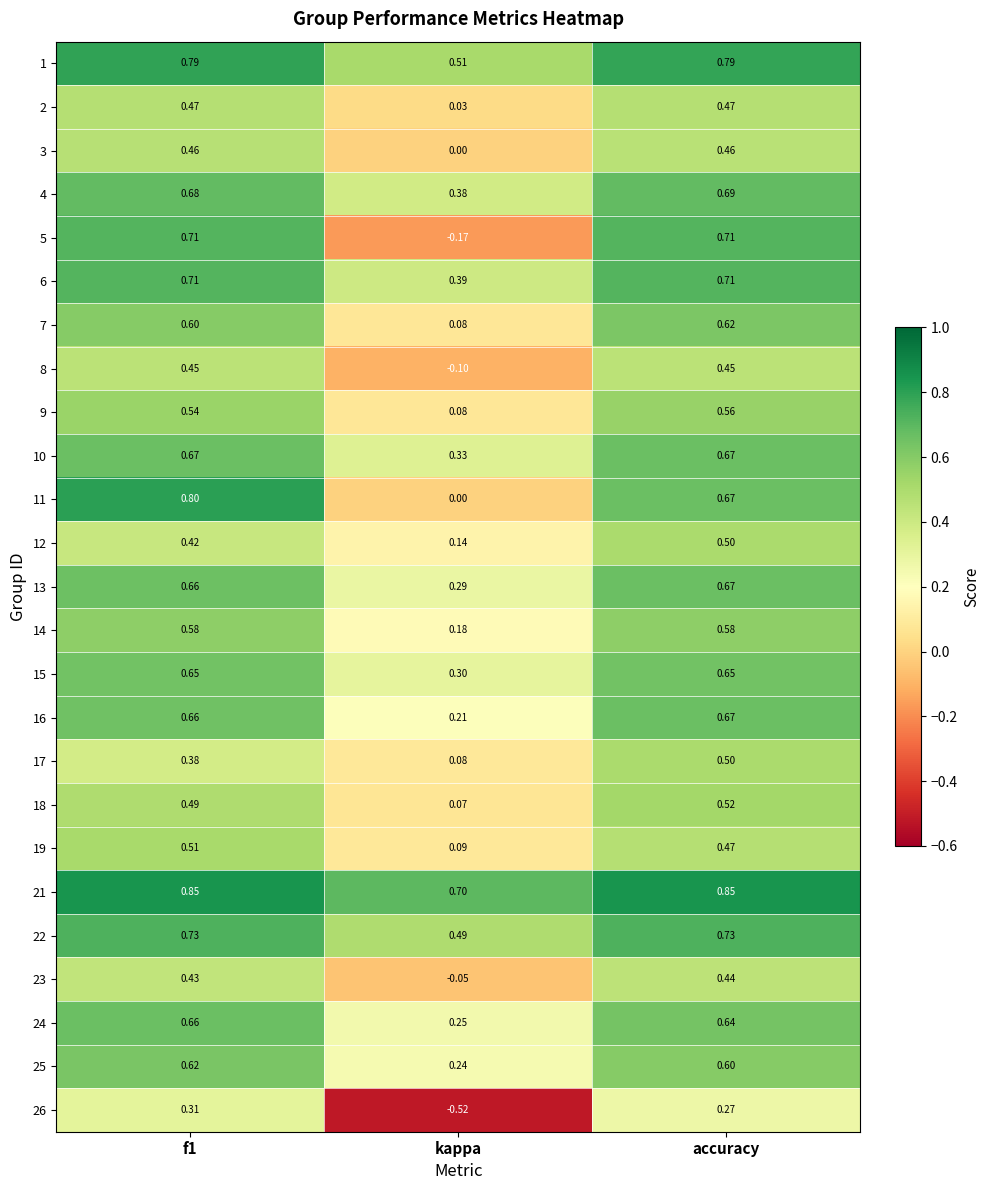

Which label corresponds to the smallest value in the chart?

kappa